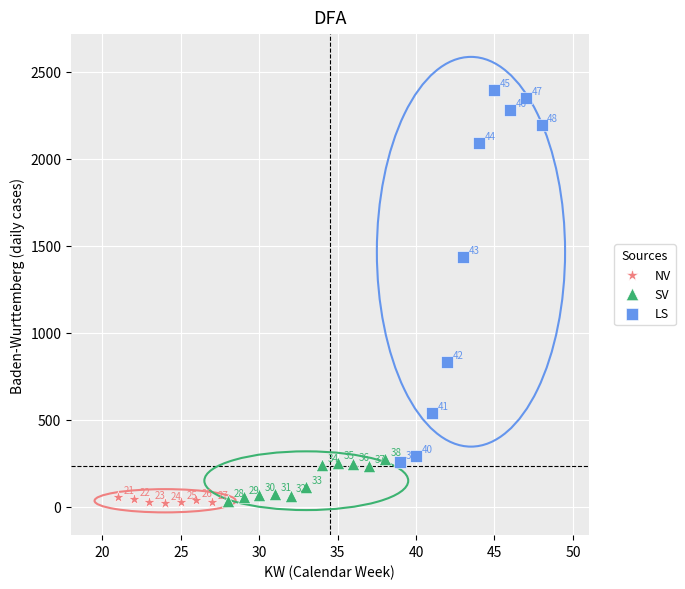

Which series contains the lowest Y value?

NV